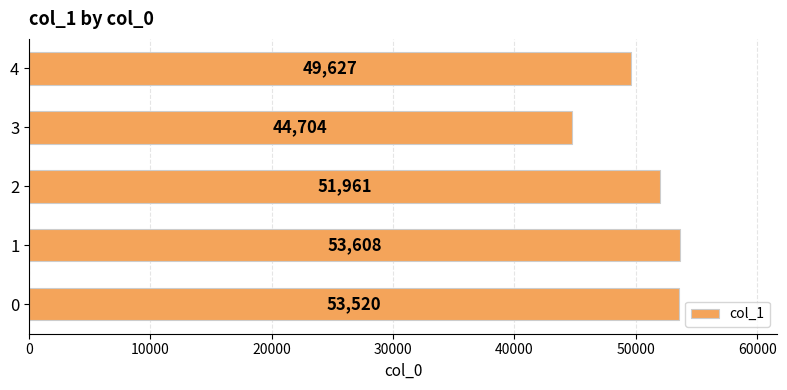

At which category does the chart reach its minimum across all series?

3